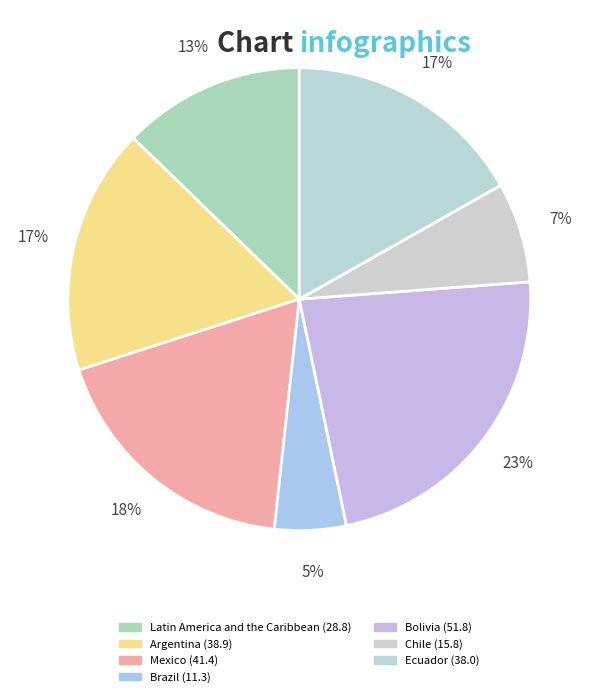

To the nearest percent, what is the difference between the largest and smallest slice percentages?

18%